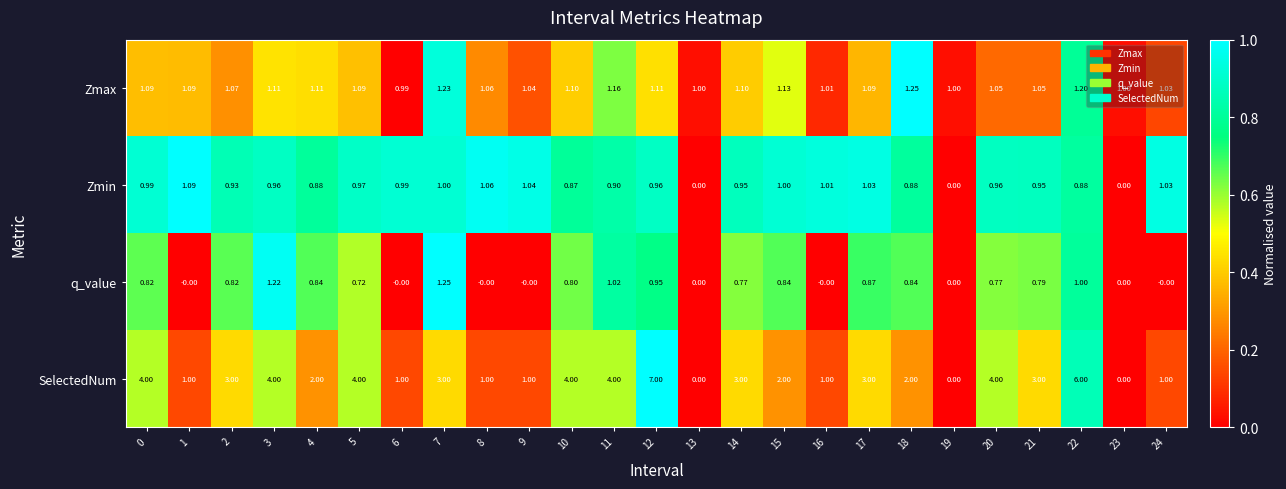

Is the value of Zmin at 8 greater than the value of Zmax at 23?

Yes